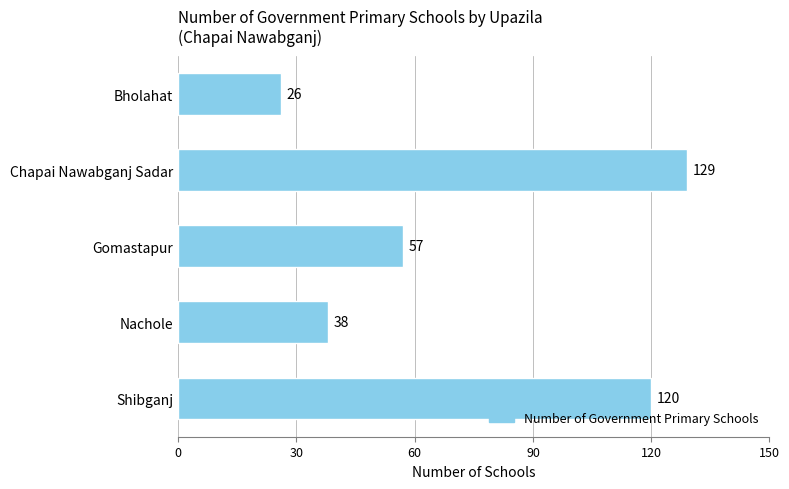

What is the change in value from Shibganj to Chapai Nawabganj Sadar?

+9